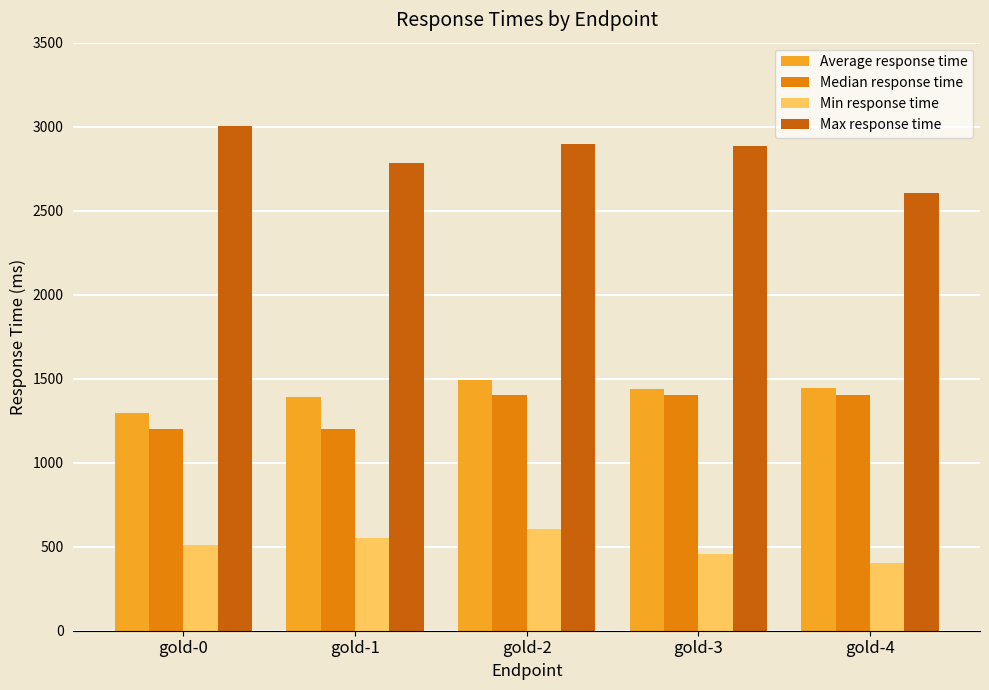

What is the sum of all Min response time values?

2524